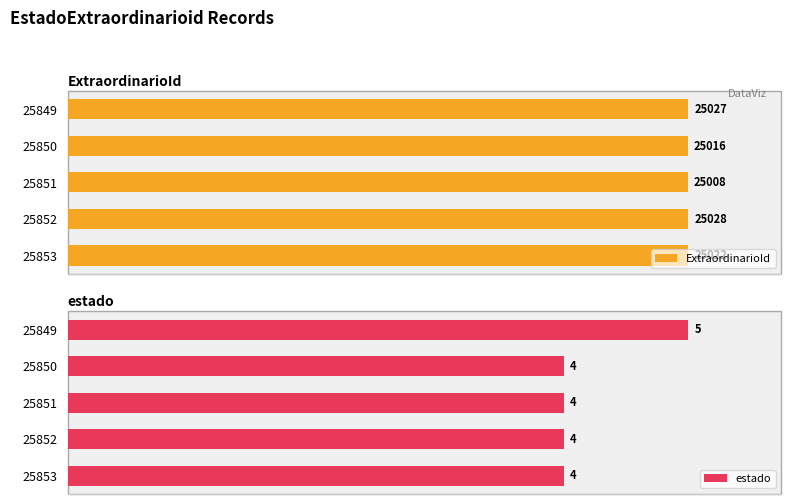

Which series has the largest range (max minus min)?

ExtraordinarioId